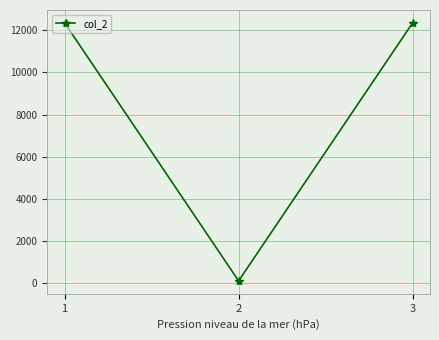

Does the chart have visible grid lines?

Yes